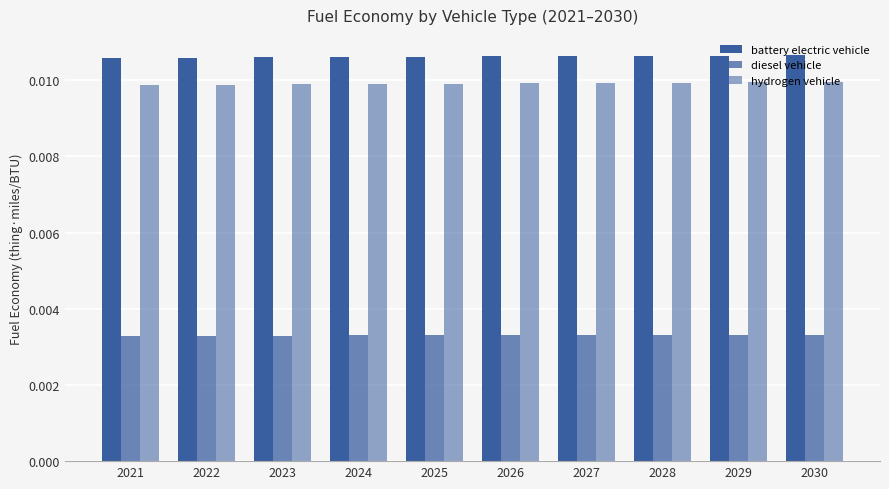

True or false: diesel vehicle has a value of 0.0 at 2027.

True